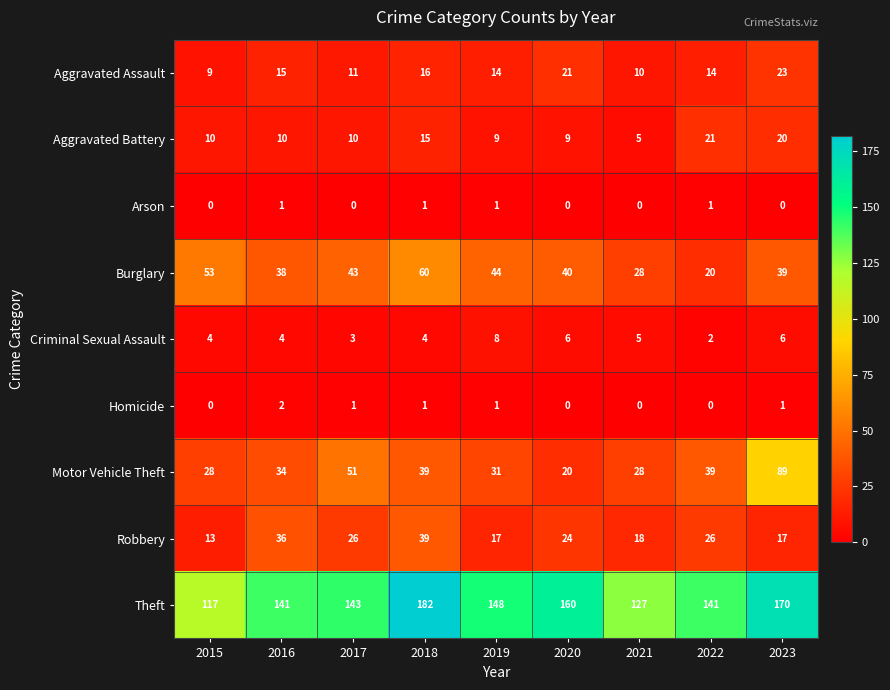

Which series changed the most between 2018 and 2019?

Theft